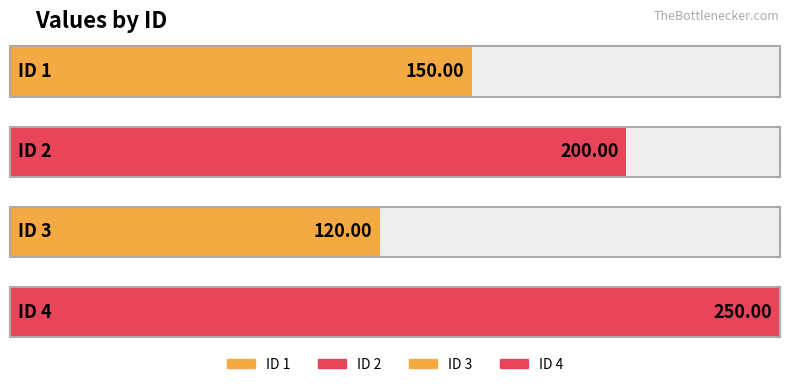

What value does the data have at 3?

120